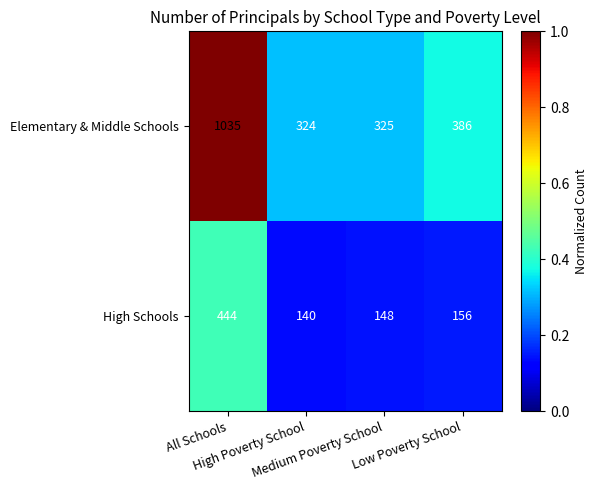

Which series has the largest total across all categories?

Elementary & Middle Schools